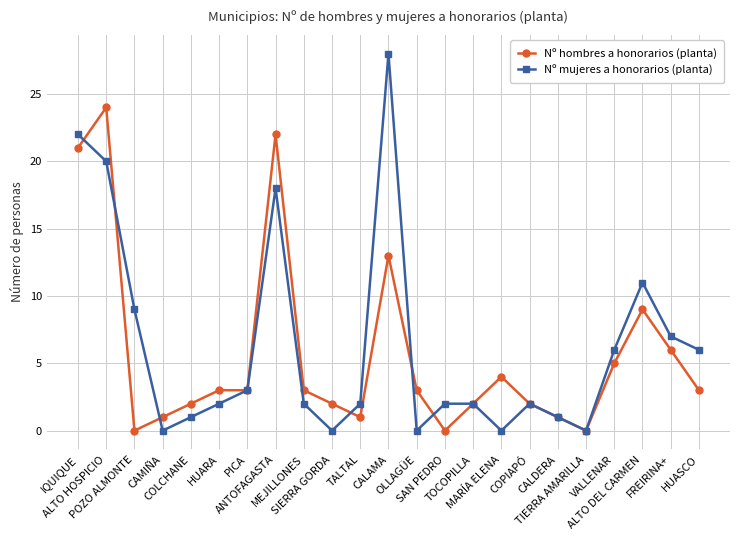

Count the number of categories in the chart.

23